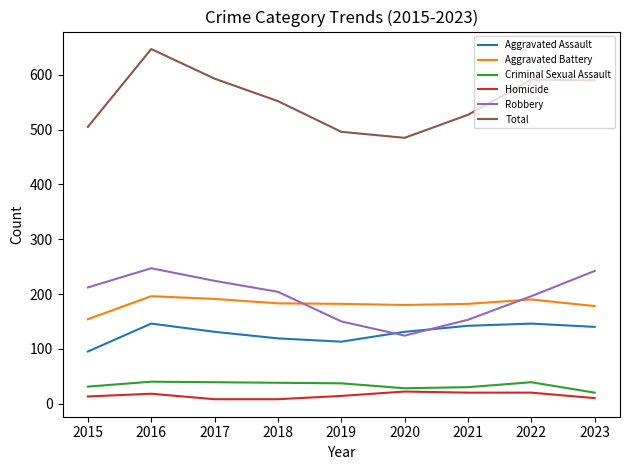

What is the average value of the Aggravated Battery series?

182